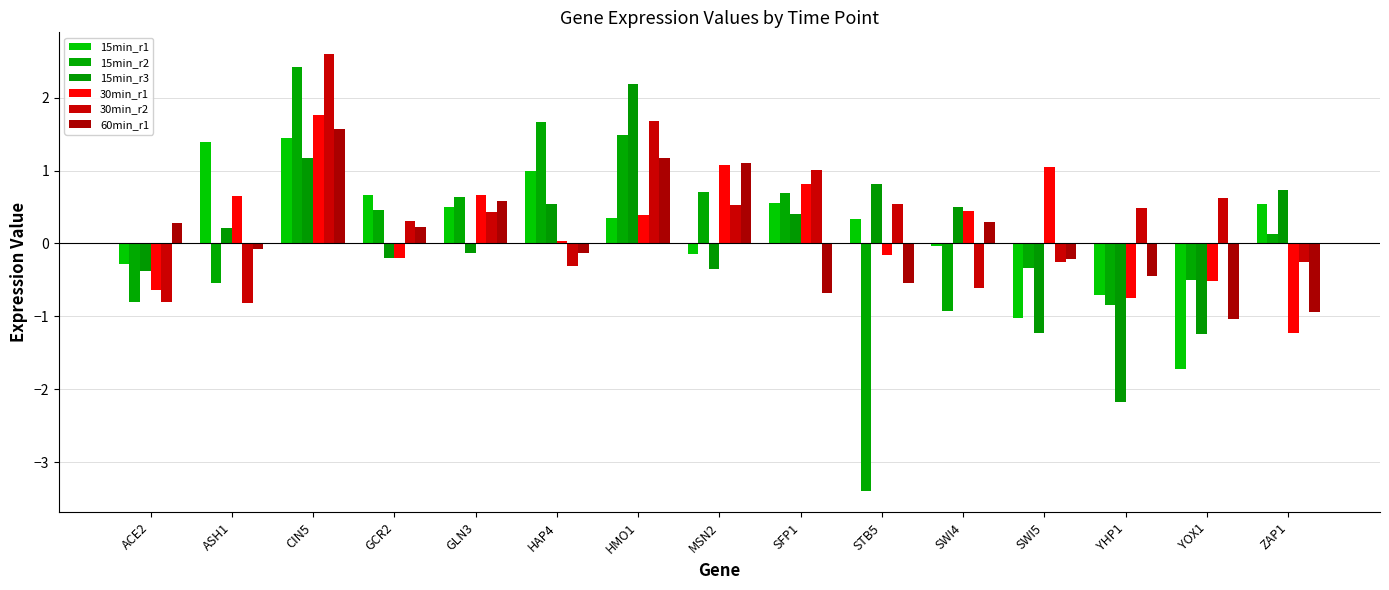

What is the label of the 6th bar from the left?

HAP4